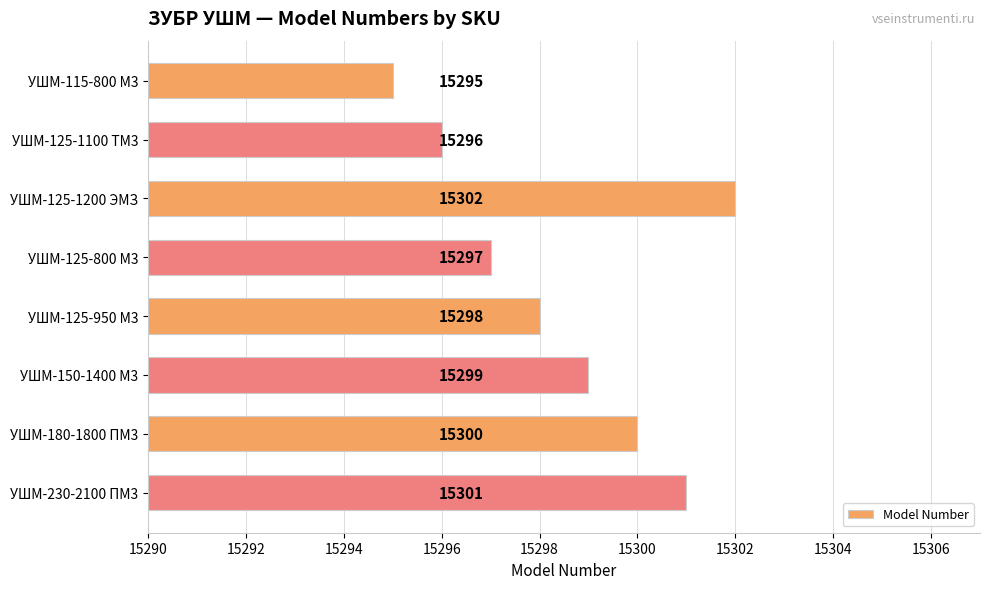

What is the sum of all values?

122388